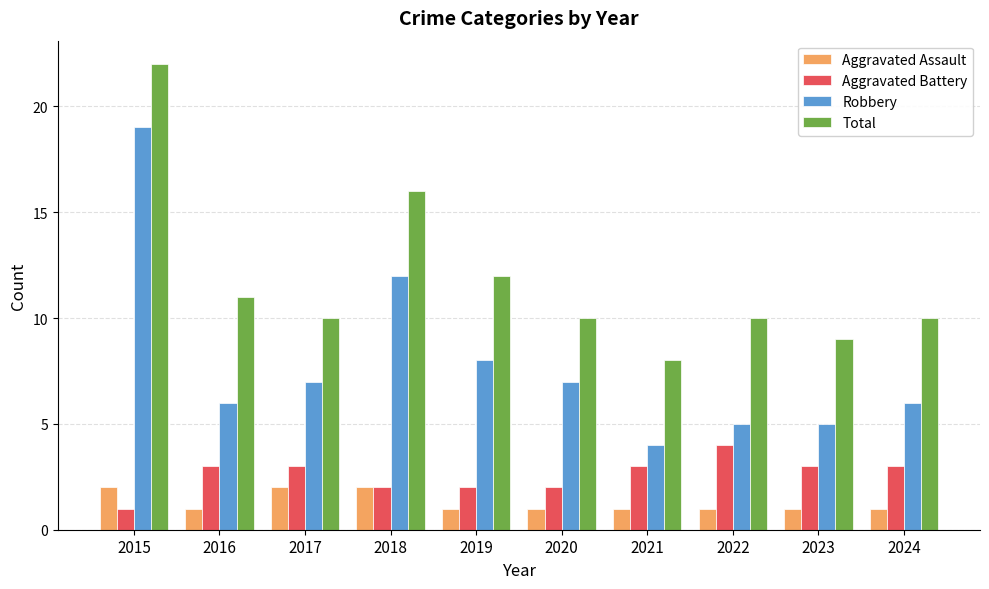

At which label is Total closest to 15?

2018